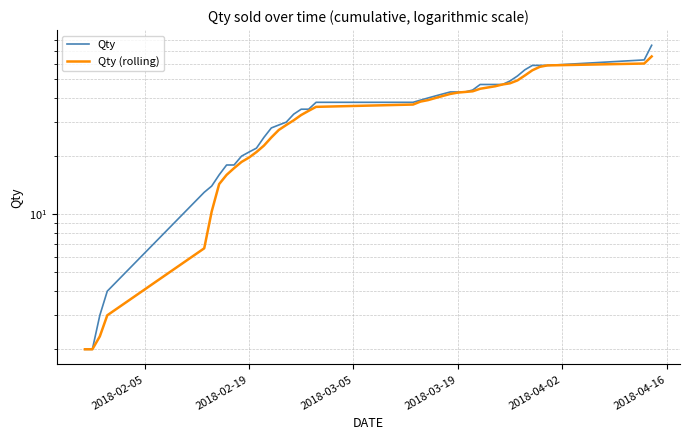

How many categories are shown in the chart?

40